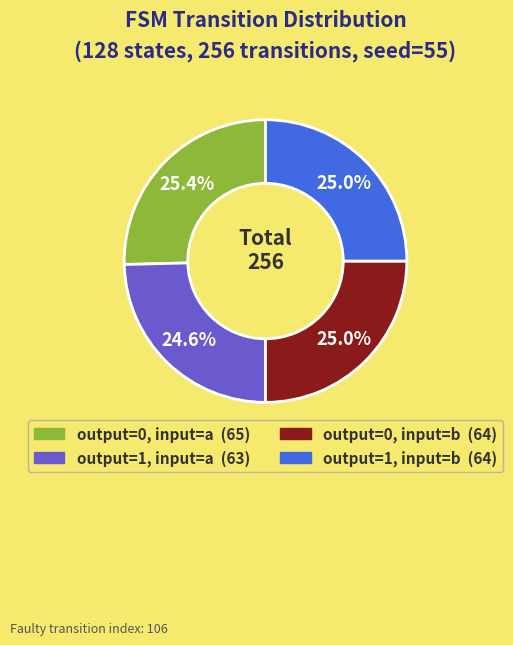

Is there a majority slice in this chart?

No